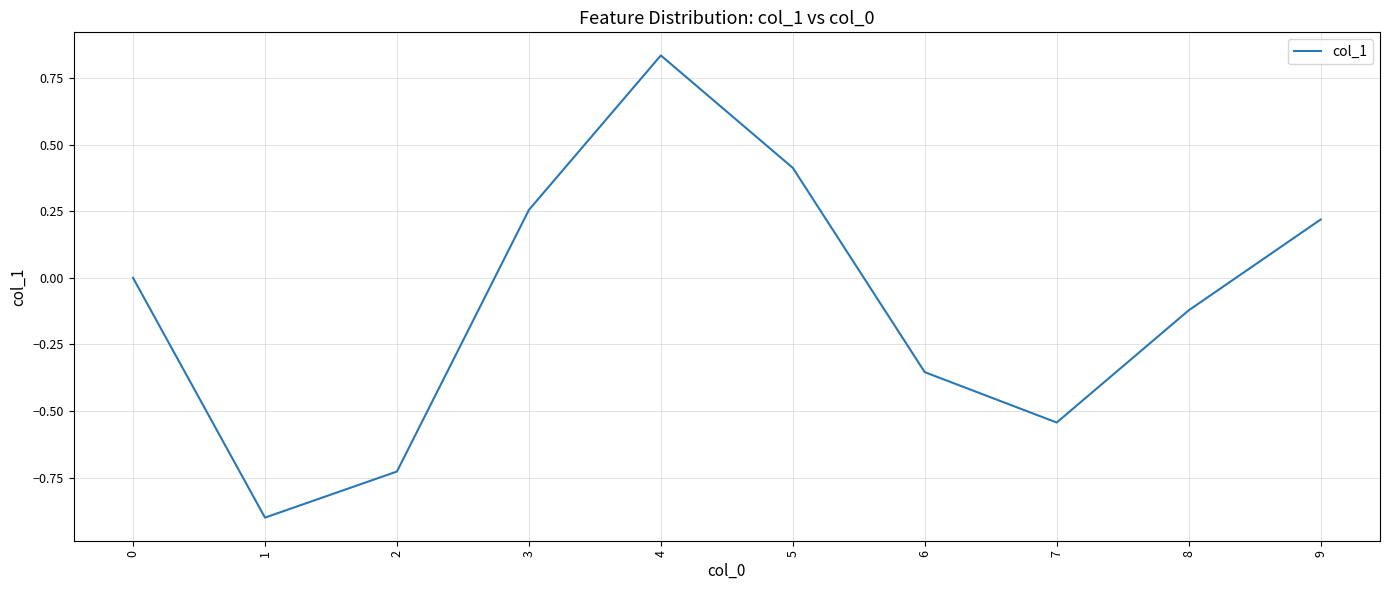

List the labels in order of value, largest first.

4, 5, 3, 9, 0, 8, 6, 7, 2, 1